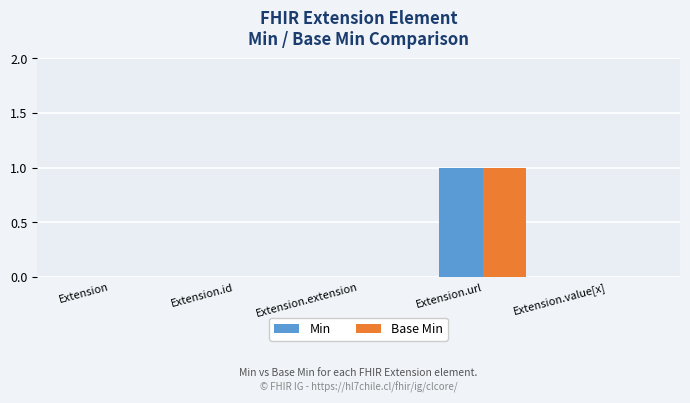

How many Base Min values are between 0 and 1?

5